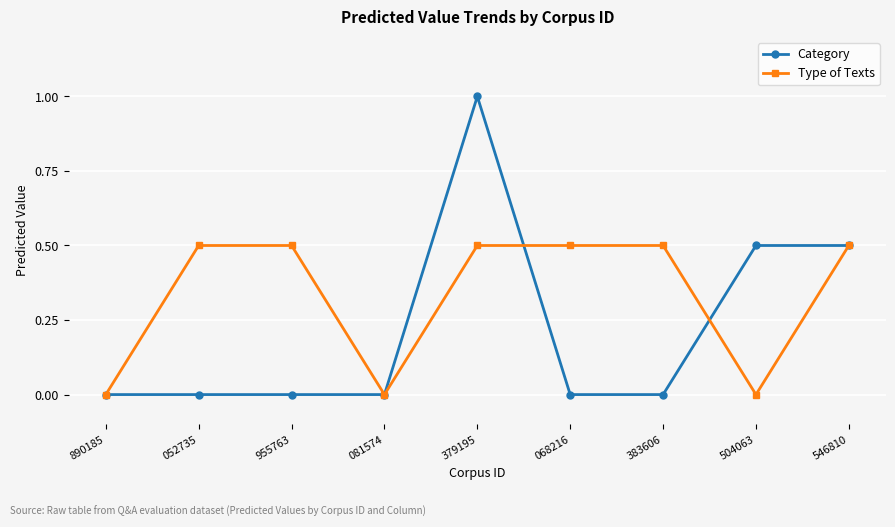

The Category series shows 0.6 at 068216. True or false?

False